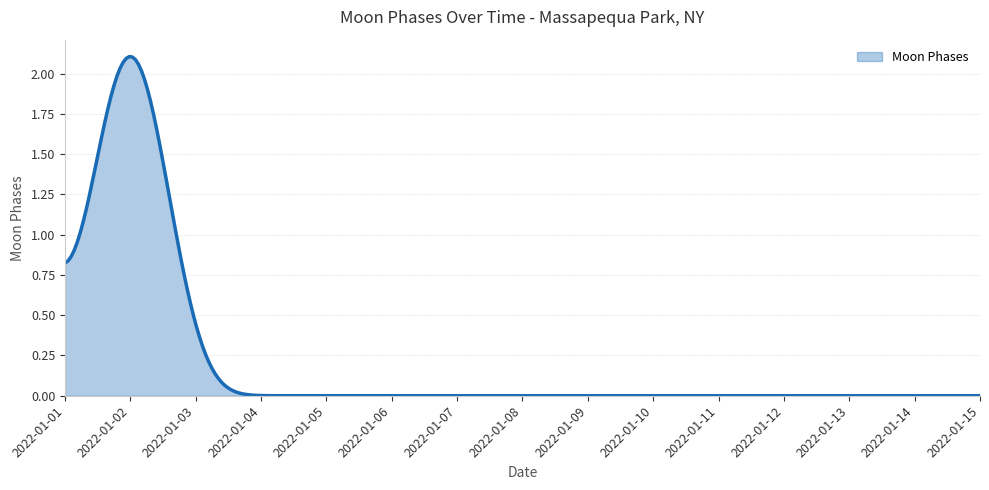

How many lines are shown in the chart?

1